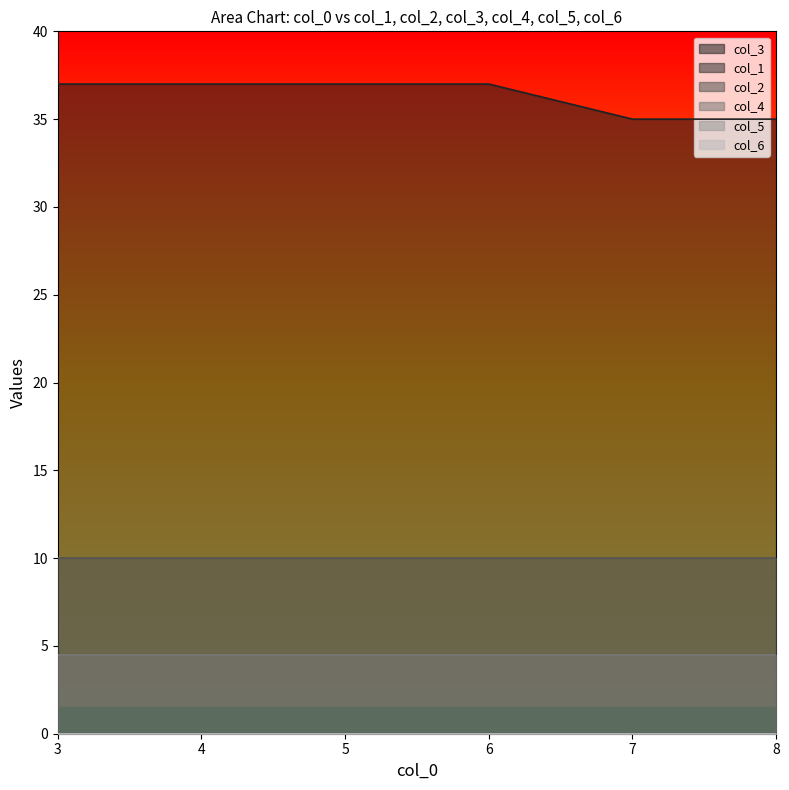

The value of col_1 at 8 is 0.0. True or false?

True